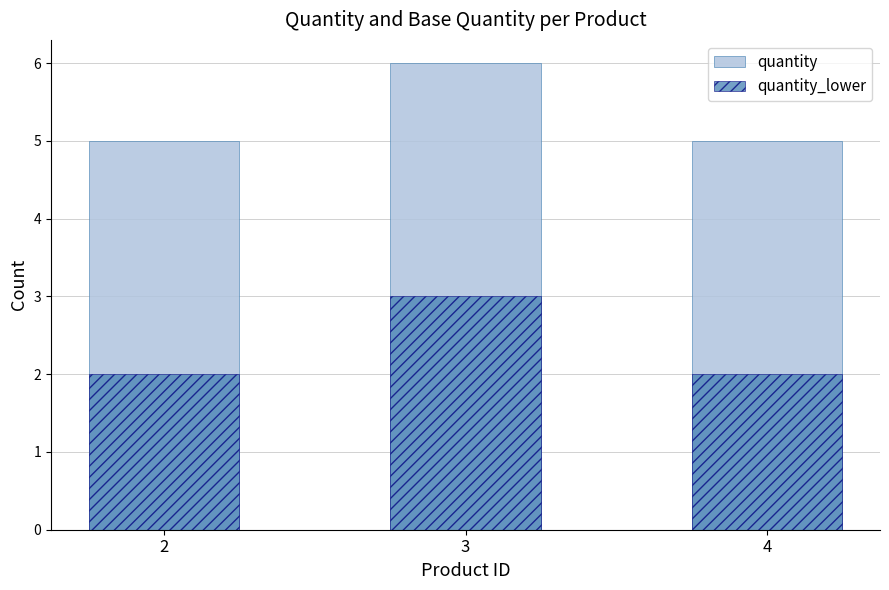

How many series are shown in this chart?

2